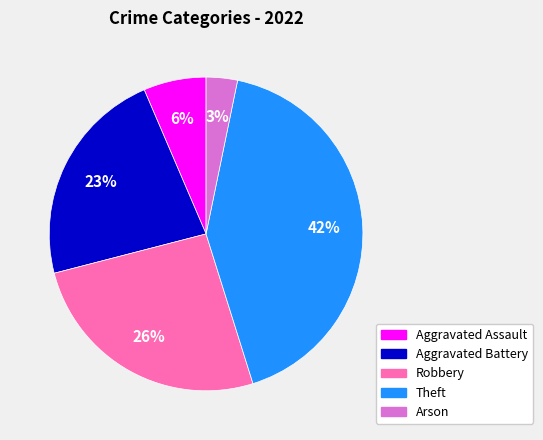

Does any single category account for the majority?

No